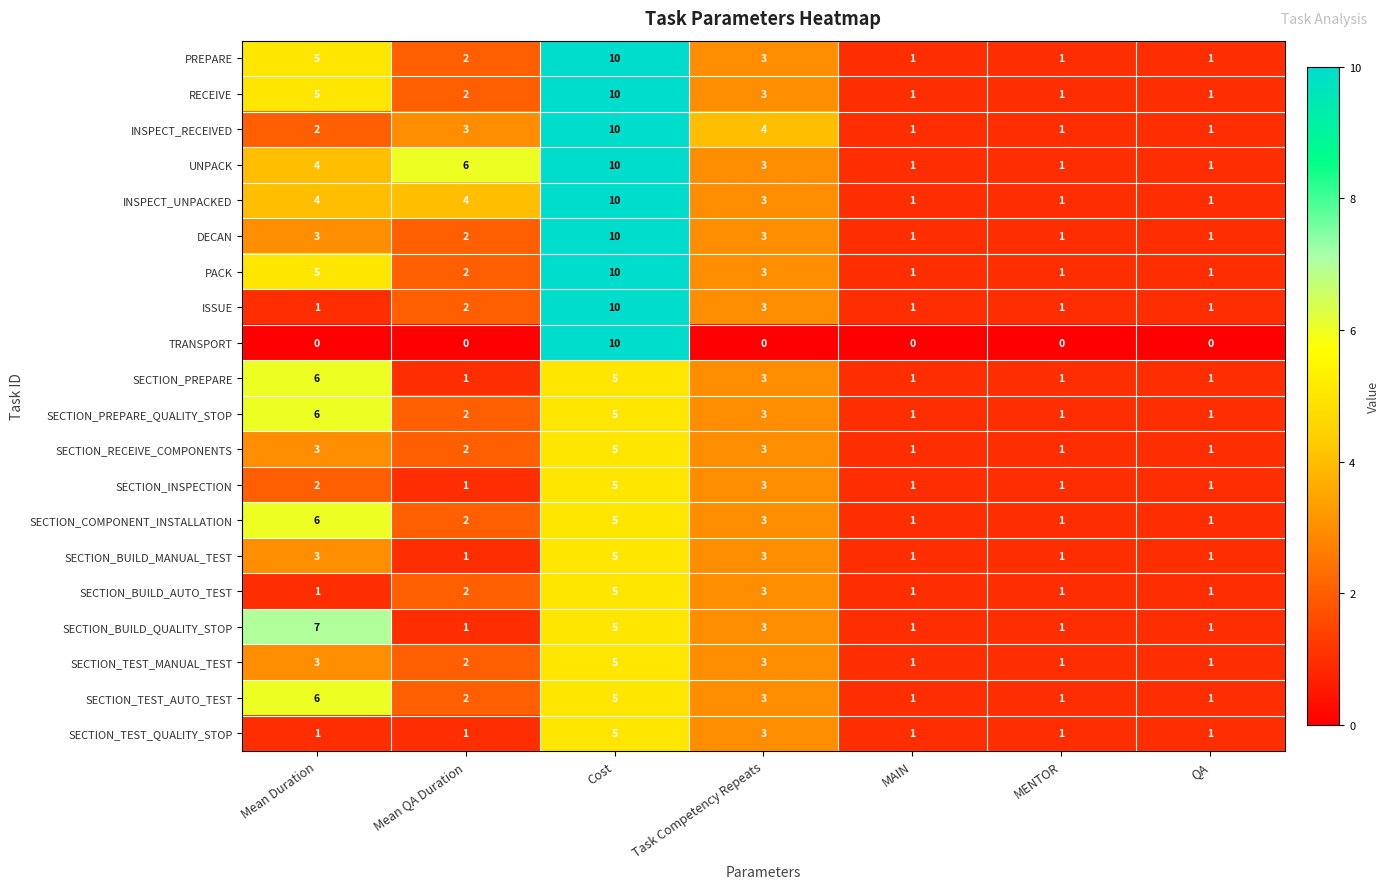

Which series has the largest total across all categories?

UNPACK